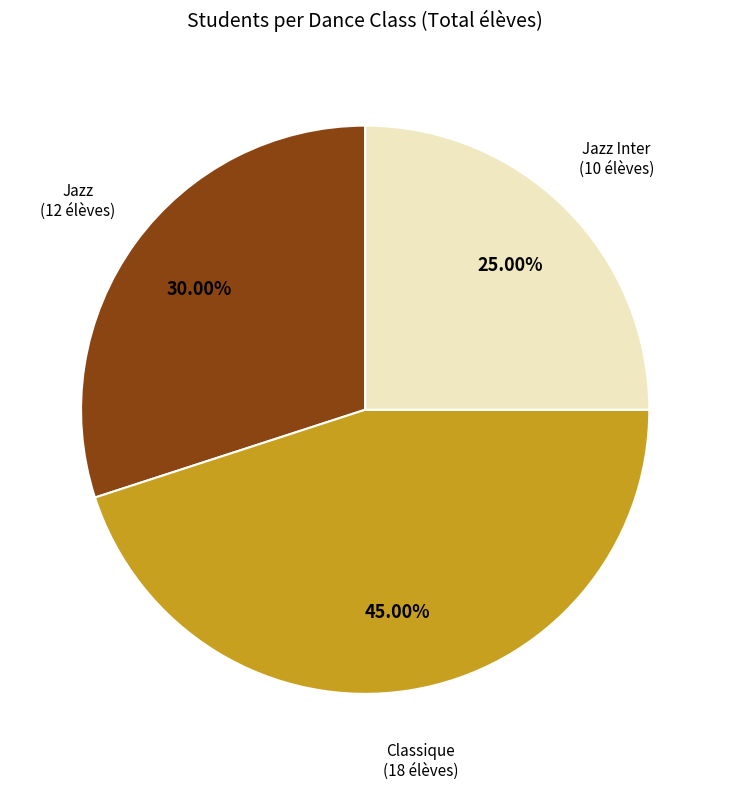

To the nearest percent, what is the difference between the largest and smallest slice percentages?

20%